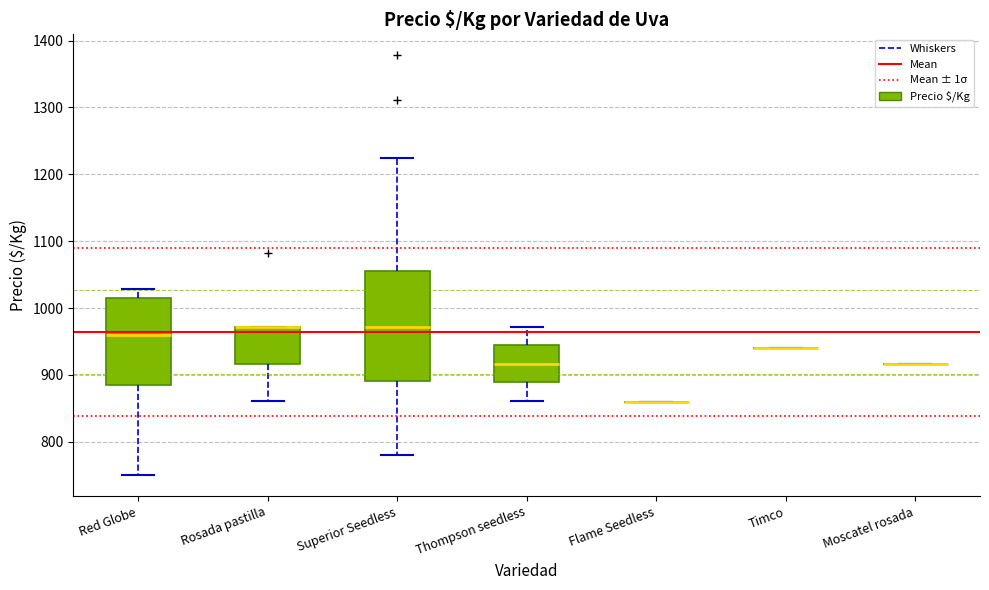

Reading left to right, read every box against the y-axis: the position of its median line, the range the box covers, and the ends of its whiskers. The values are not printed on the chart, so give them approximately, as read against the axis.

Red Globe: median 960, box 890 to 1010, whiskers 750 to 1030
Rosada pastilla: median 970 (drawn on the box's upper edge), box 920 to 970, whiskers 860 to 970
Superior Seedless: median 970, box 890 to 1060, whiskers 780 to 1230
Thompson seedless: median 920, box 890 to 940, whiskers 860 to 970
Flame Seedless: box collapsed to a line at 860, whiskers 860 to 860
Timco: box collapsed to a line at 940, whiskers 940 to 940
Moscatel rosada: box collapsed to a line at 920, whiskers 920 to 920